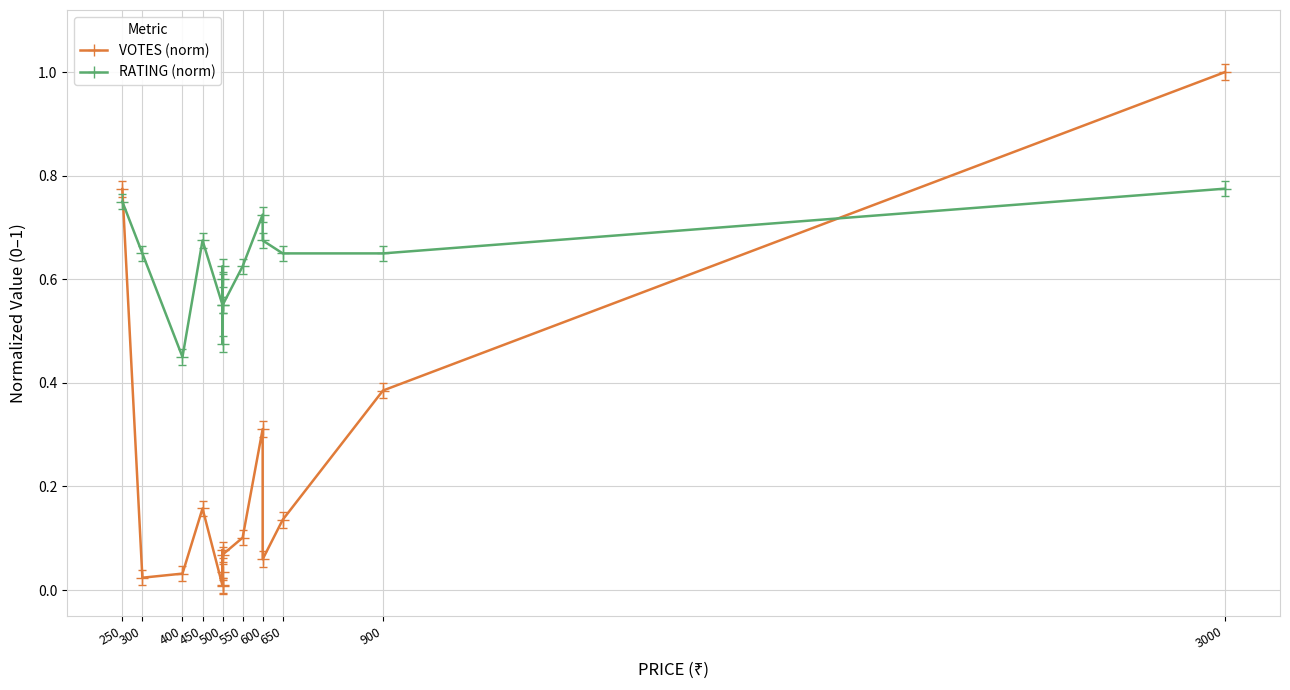

Is it true that RATING (norm) equals 0.2 at 300?

False